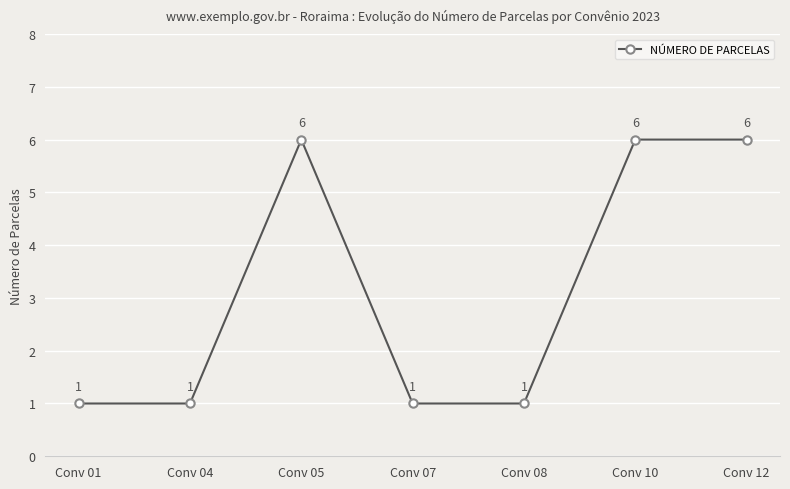

How many lines are shown in the chart?

1